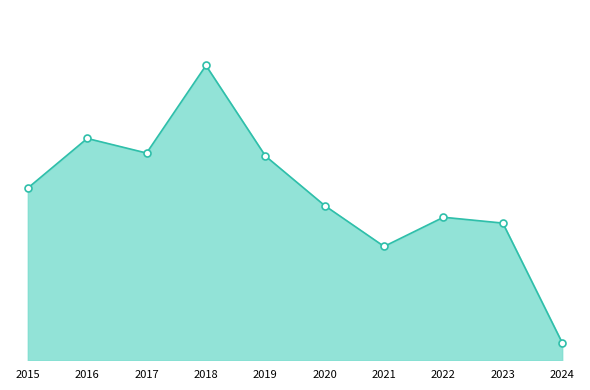

Which series has the largest total across all categories?

Total